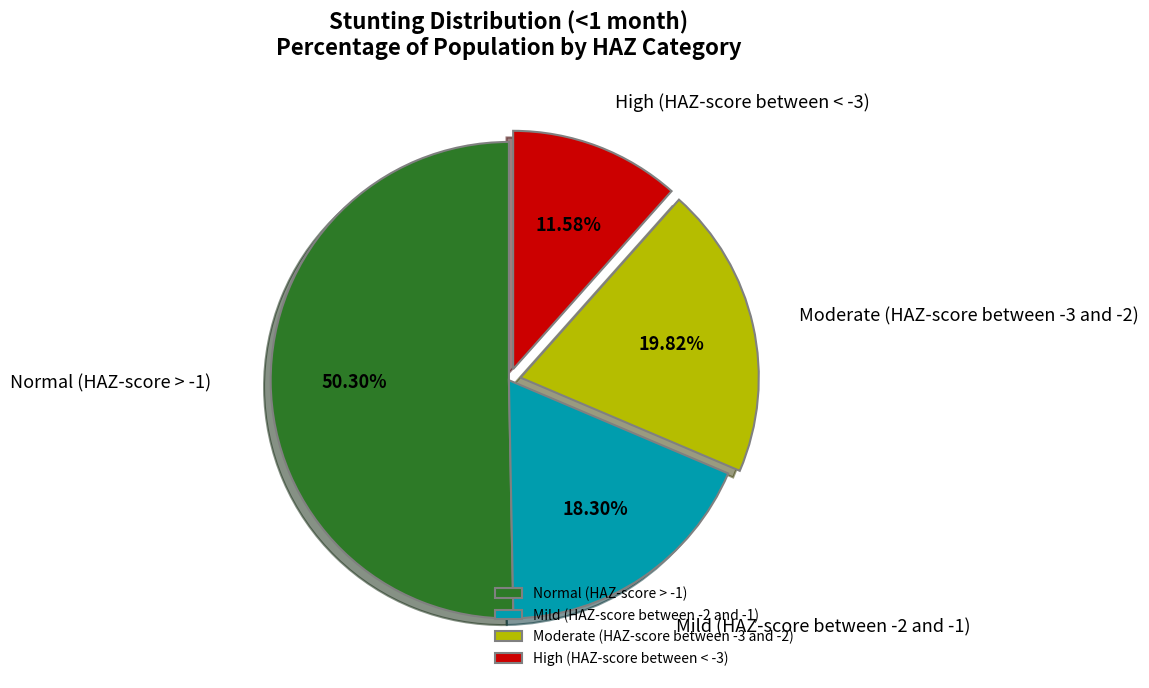

Between Normal (HAZ-score > -1) and Moderate (HAZ-score between -3 and -2), which is larger?

Normal (HAZ-score > -1)